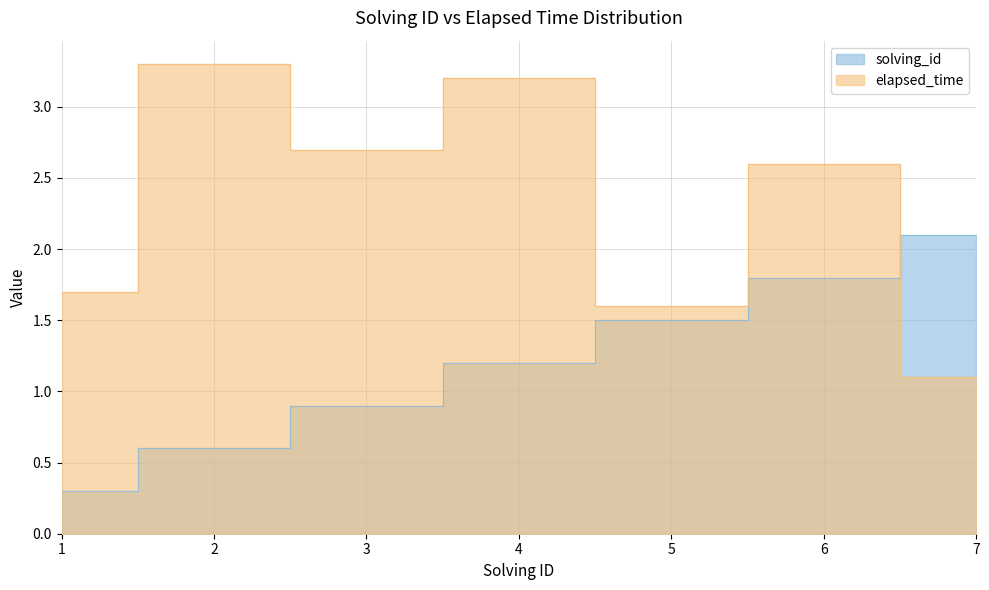

How many categories are shown in the chart?

7